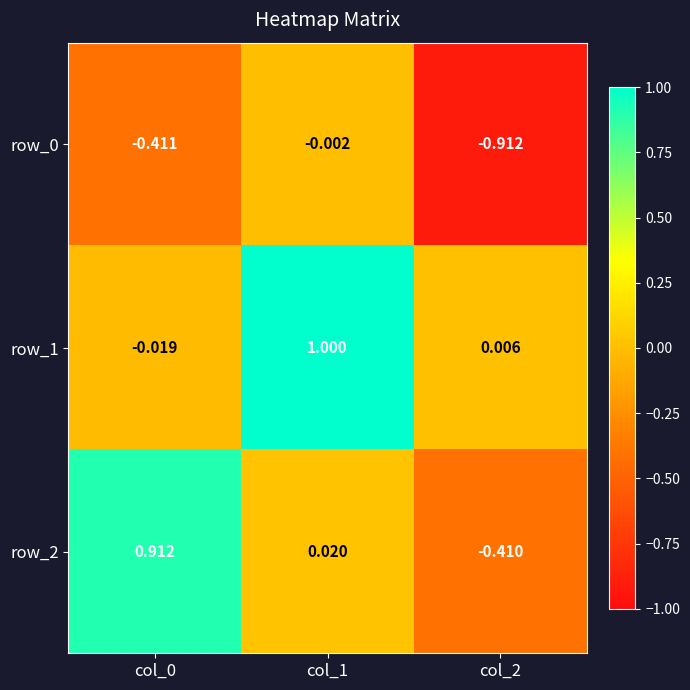

Is the value of row_0 at col_2 greater than the value of row_2 at col_1?

No